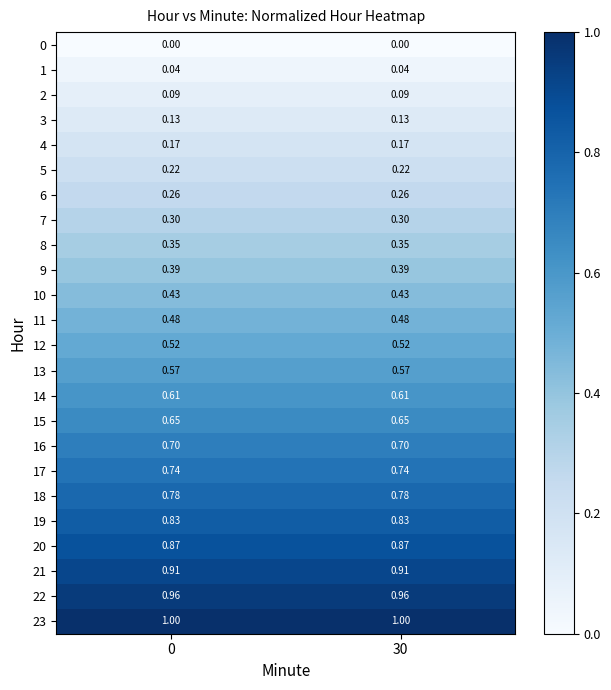

Is the value of 15 at 0 greater than the value of 22 at 0?

No